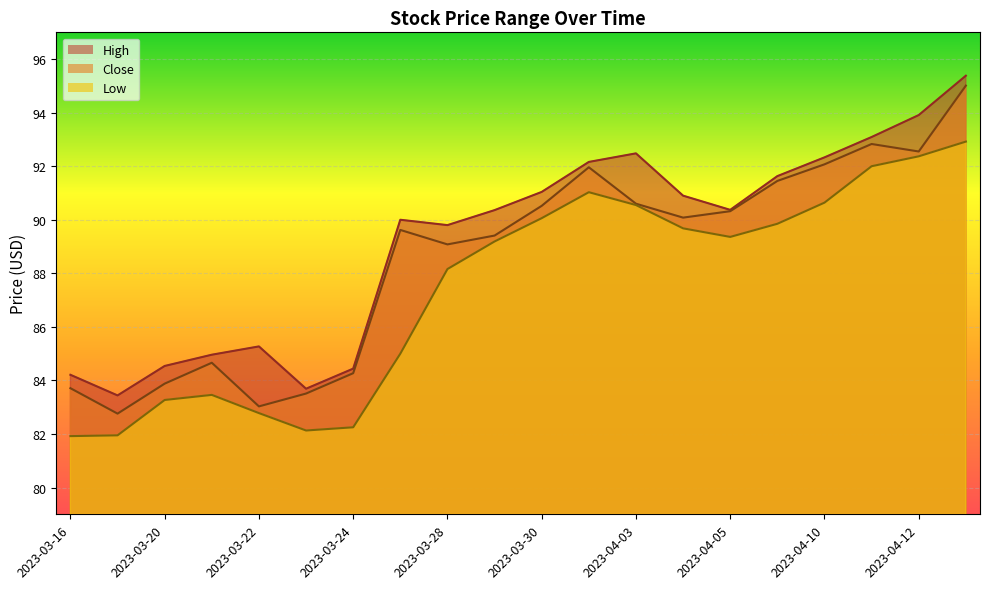

Does the chart display data point markers on the line(s)?

No